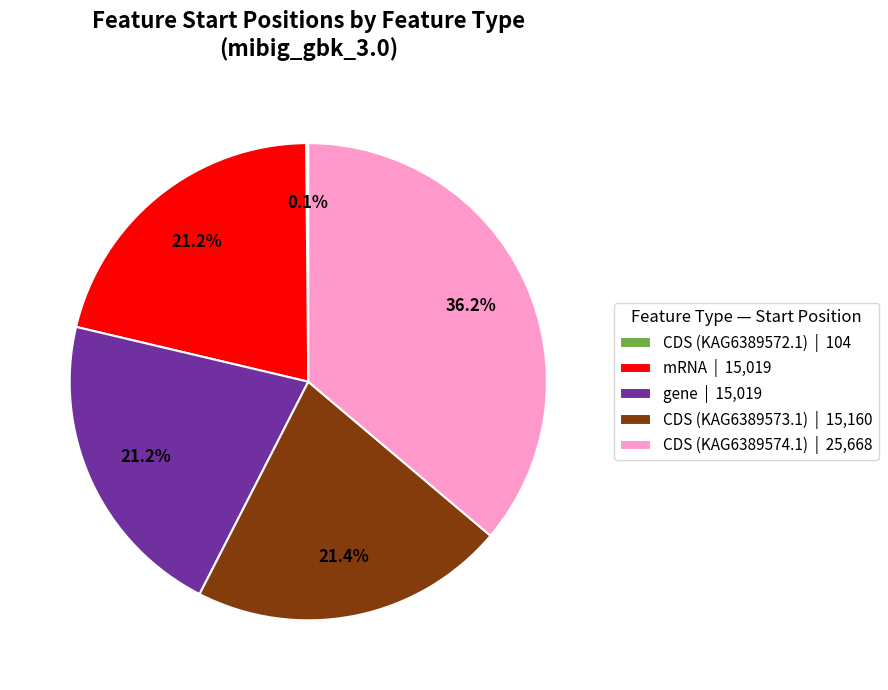

What percentage is NOT represented by CDS (KAG6389573.1) | 15,160?

78.6%